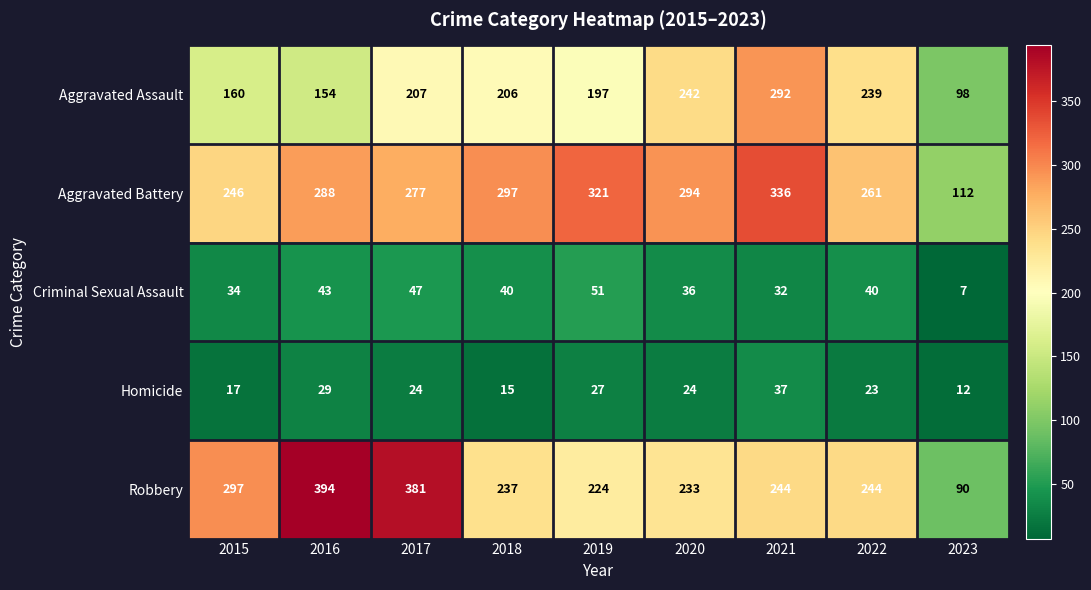

Is it true that Criminal Sexual Assault equals 16 at 2019?

False